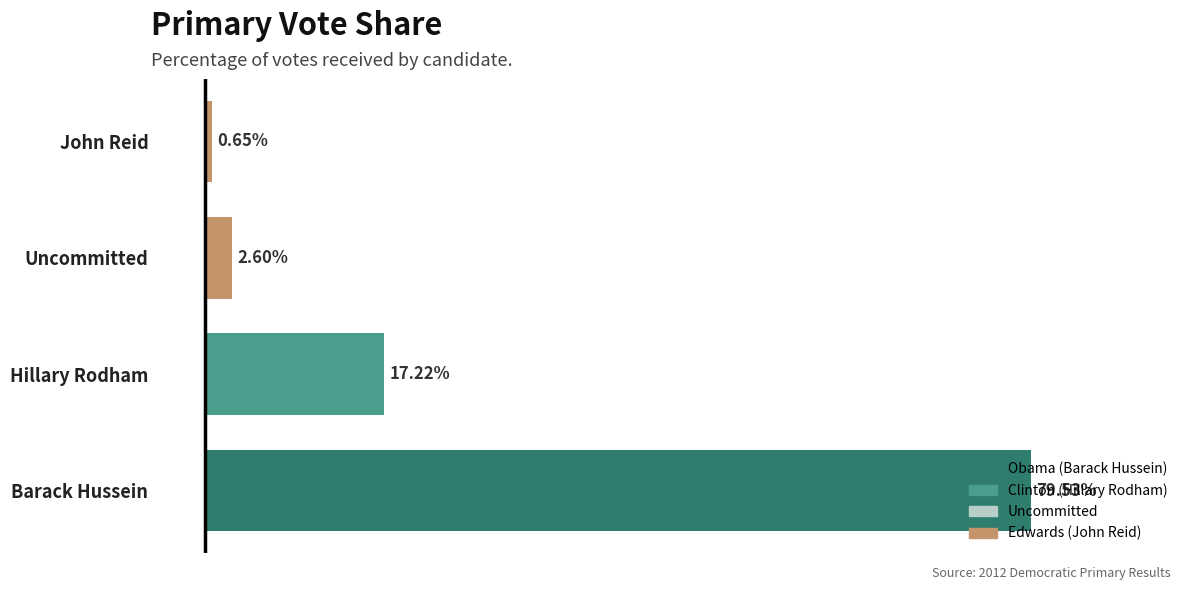

List the labels in order of value, smallest first.

John Reid, Uncommitted, Hillary Rodham, Barack Hussein